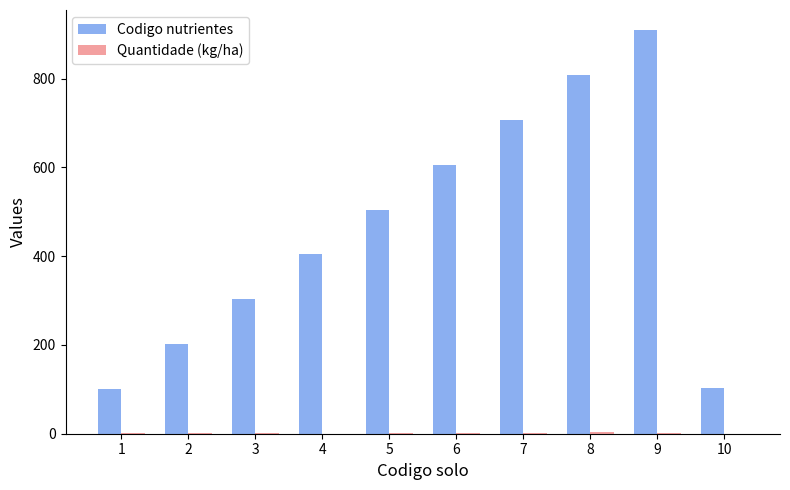

At which category is the sum across all series the highest?

9